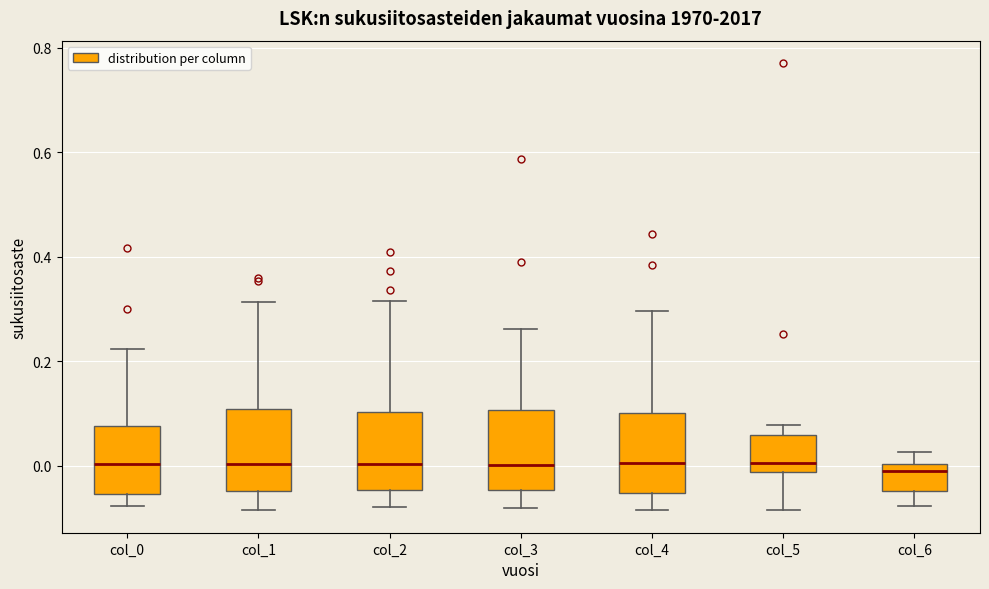

Reading left to right, transcribe this box plot: for each box, give where its median line is, the range the box spans, and where its two whiskers end, as read against the y-axis. The values are not printed on the chart, so give them approximately, as read against the axis.

col_0: median 0.00, box -0.06 to 0.08, whiskers -0.08 to 0.22
col_1: median 0.00, box -0.04 to 0.10, whiskers -0.08 to 0.32
col_2: median 0.00, box -0.04 to 0.10, whiskers -0.08 to 0.32
col_3: median 0.00, box -0.04 to 0.10, whiskers -0.08 to 0.26
col_4: median 0.00, box -0.06 to 0.10, whiskers -0.08 to 0.30
col_5: median 0.00, box -0.02 to 0.06, whiskers -0.08 to 0.08
col_6: median 0.00 (just below the box's upper edge), box -0.04 to 0.00, whiskers -0.08 to 0.02